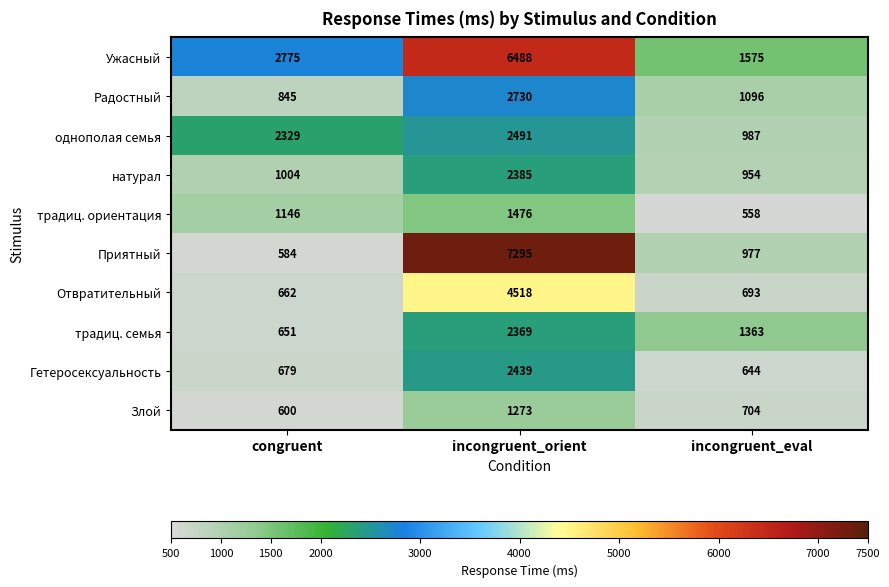

What is the difference between the maximum and minimum values in the Радостный series?

1885